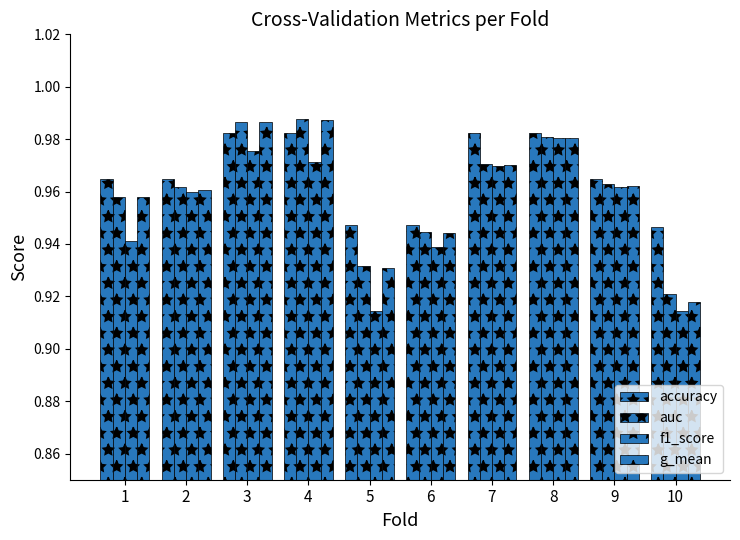

At how many categories does at least one series exceed 0?

10